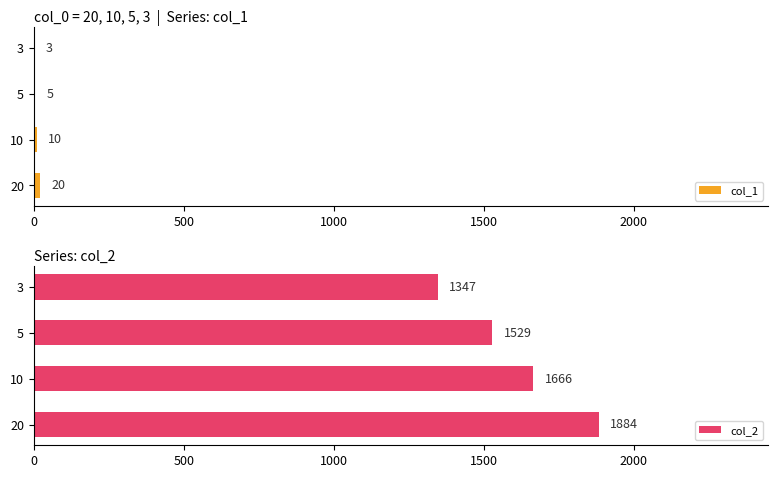

How many series are shown in this chart?

2